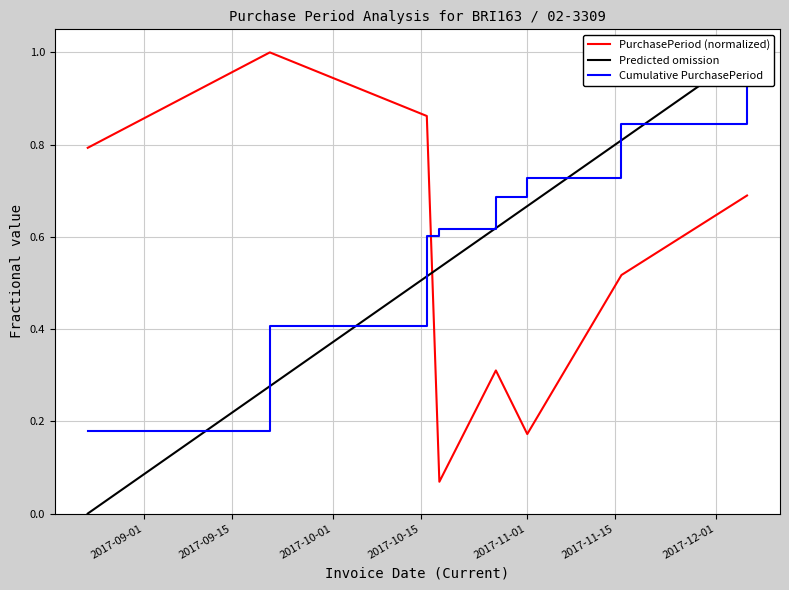

What is the difference between the second highest and second lowest values?

0.7